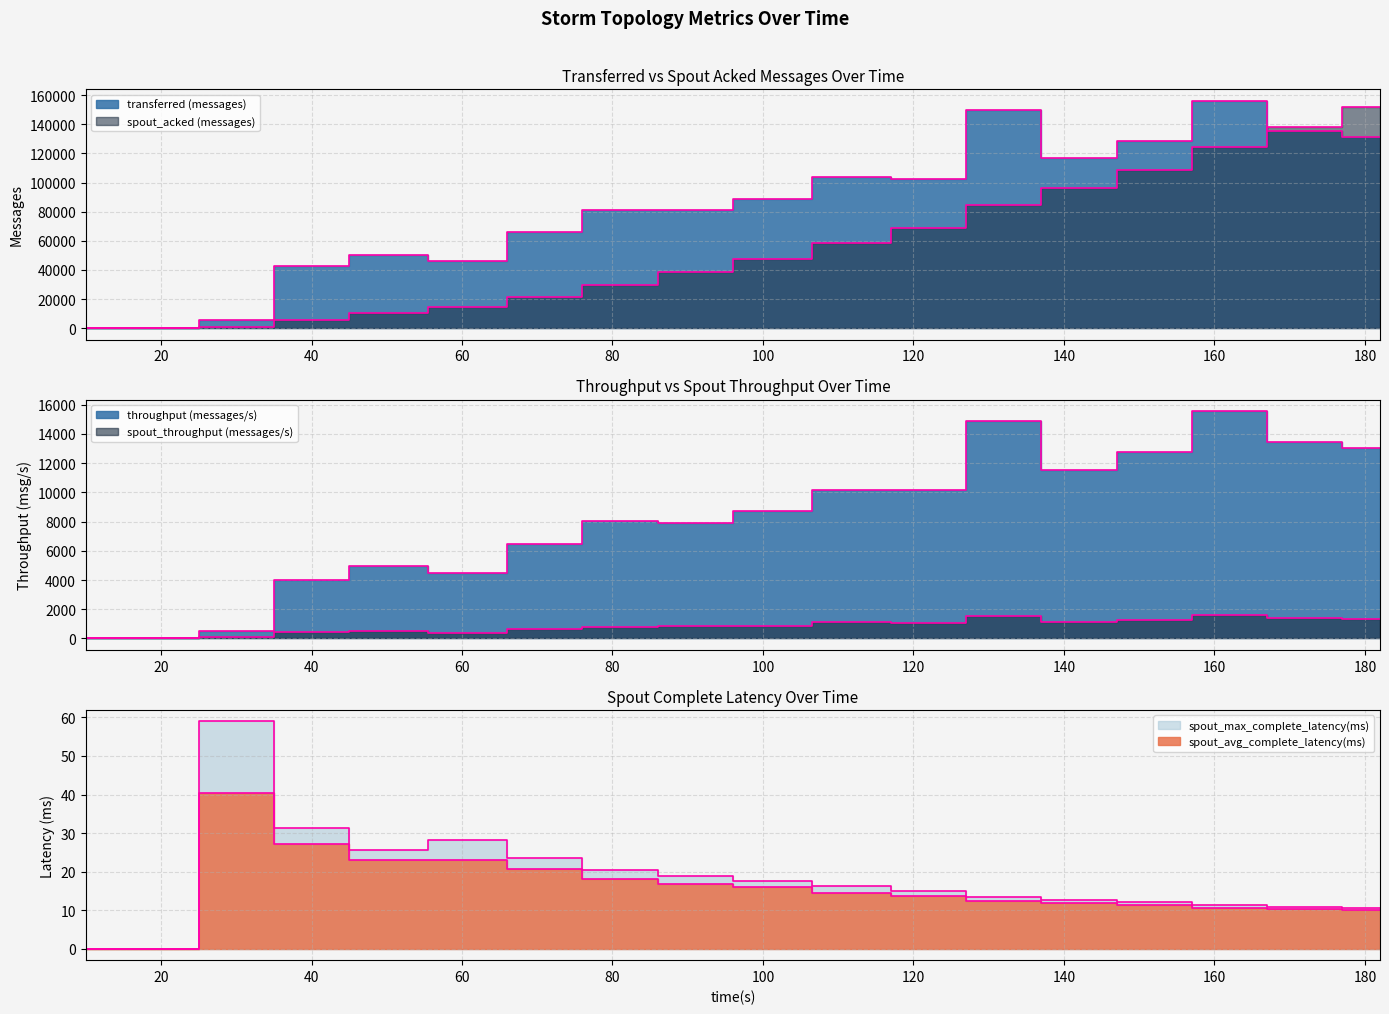

At which category does the chart reach its minimum across all series?

10